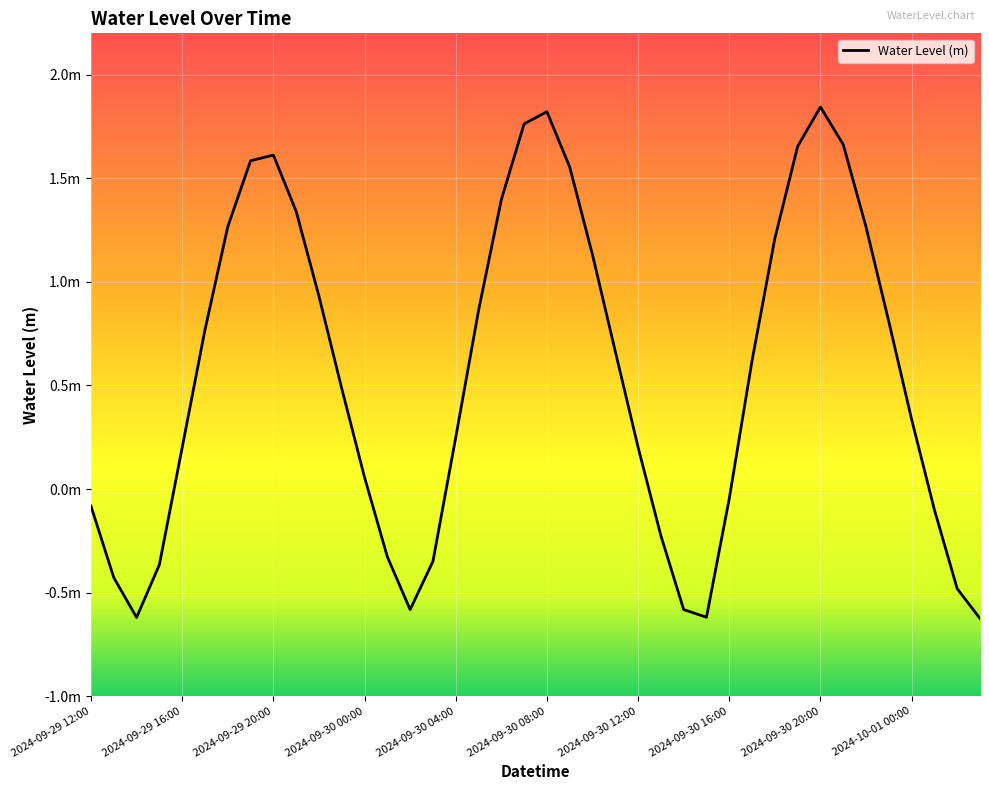

Which category has the lowest value across all series?

39